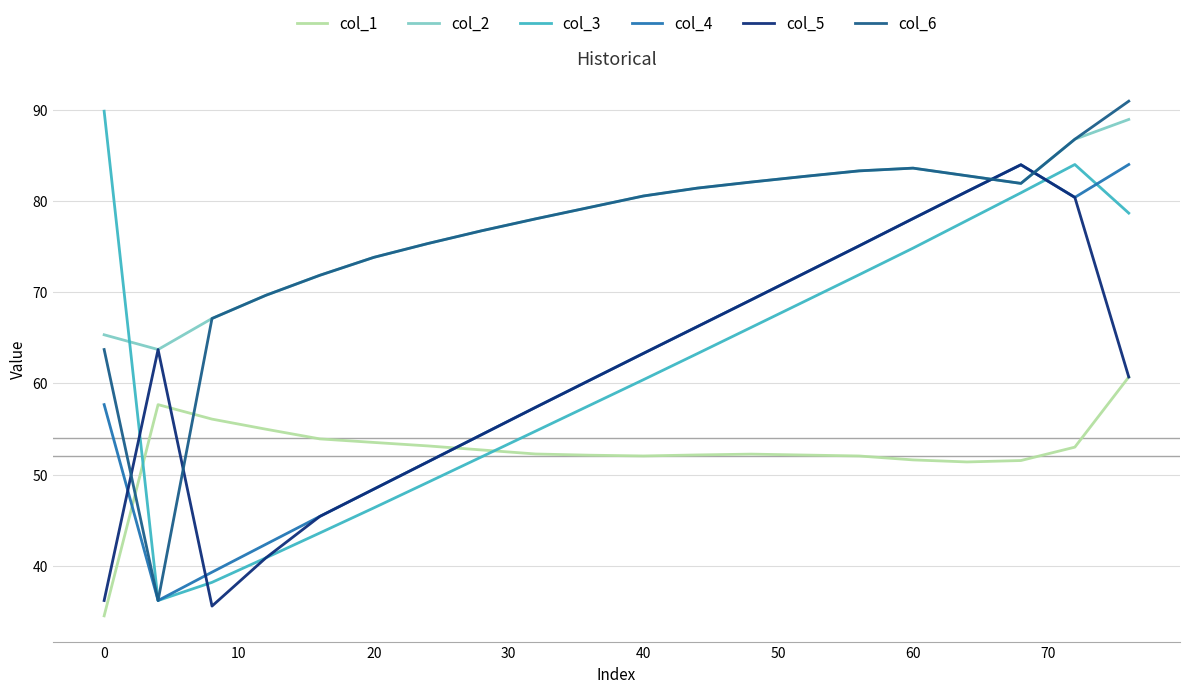

What is the greatest value displayed?

90.9